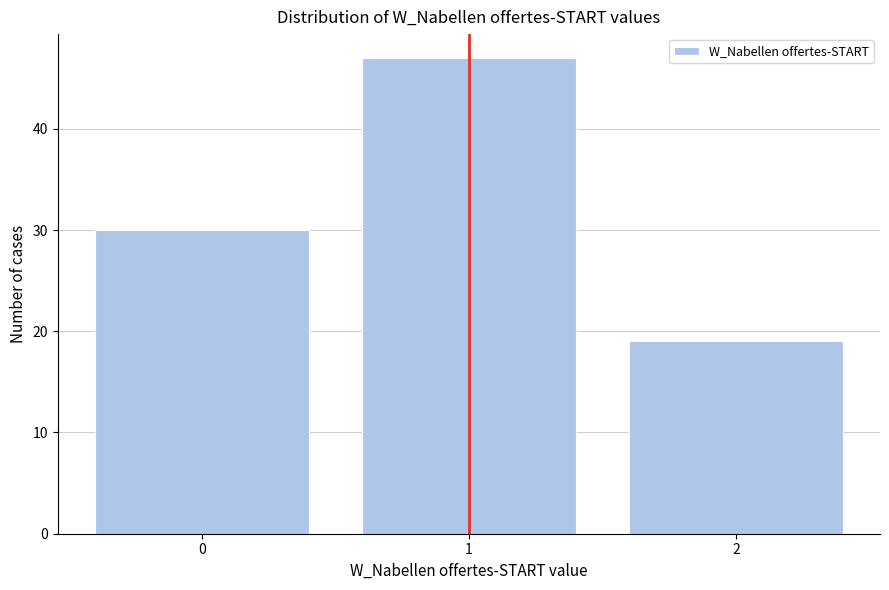

Reading left to right, list every bar in this chart as the range it spans on the x-axis followed by its height. The values are not printed on the chart, so give them approximately, as read against the axis.

-0.5 to 0.5: 30
0.5 to 1.5: 47
1.5 to 2.5: 19